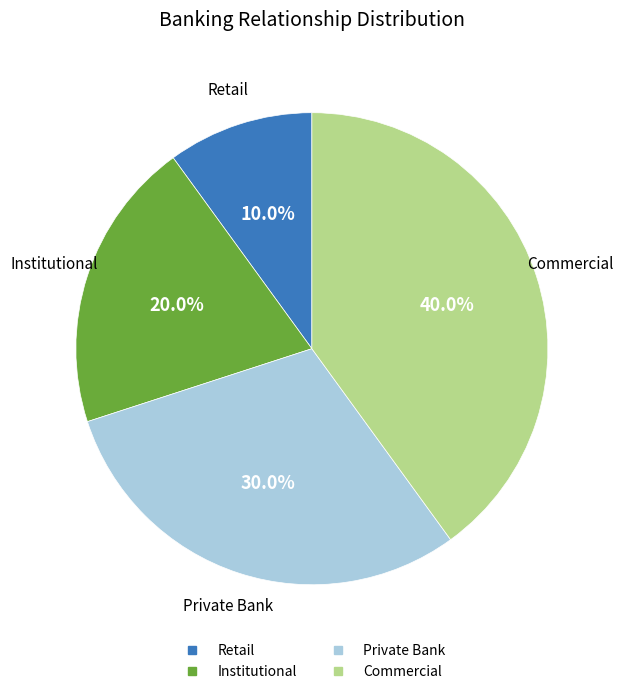

Which has a higher value, Commercial or Institutional?

Commercial